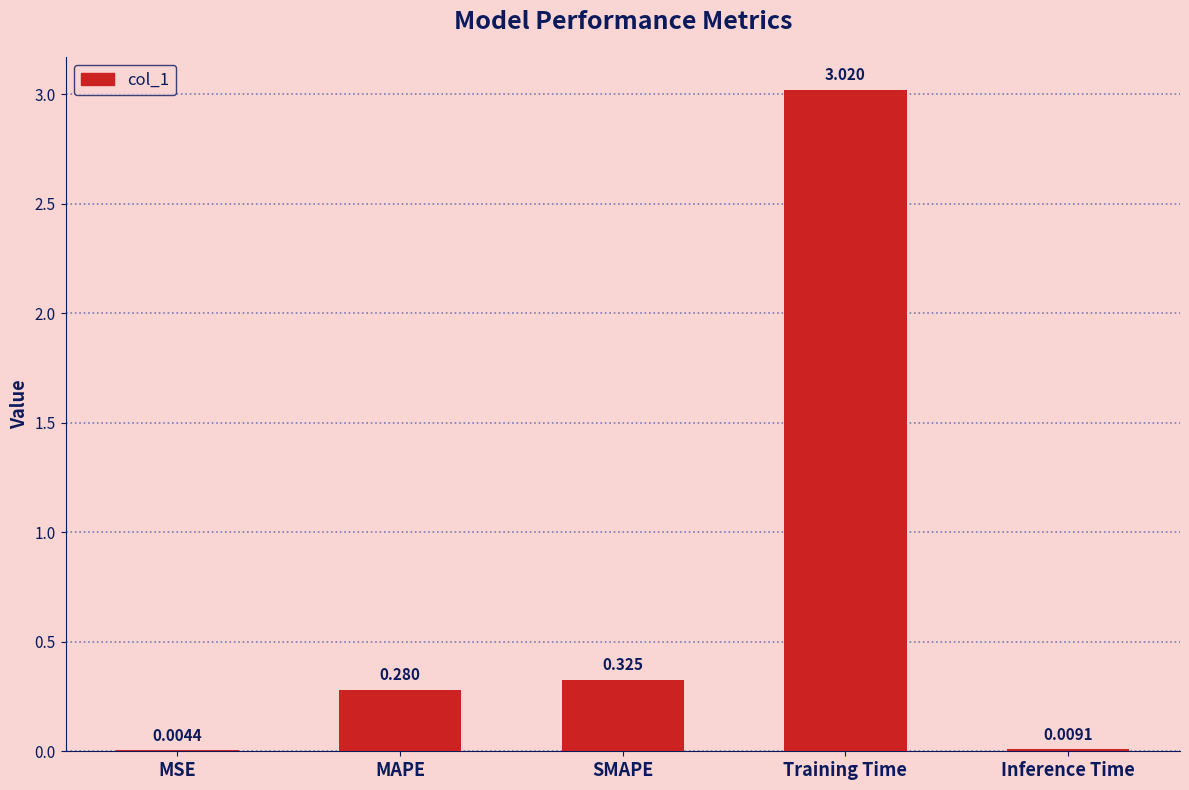

Which has a higher value, Training Time or MAPE?

Training Time